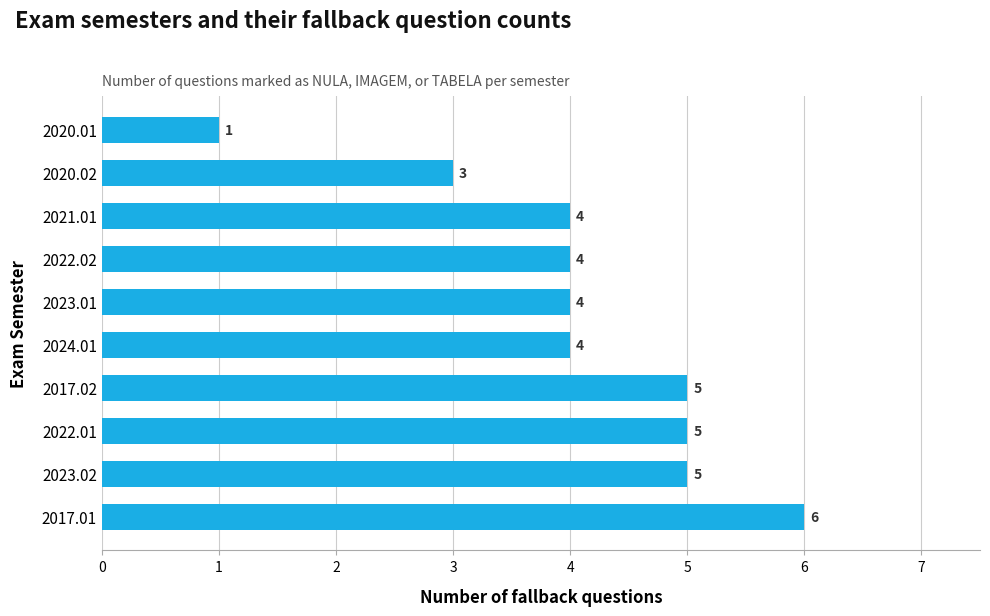

What is the greatest value displayed?

6